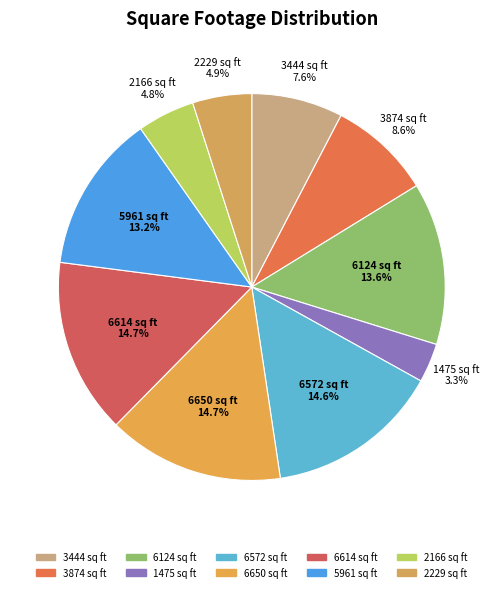

Which category has the smallest portion of the pie?

1475 sq ft